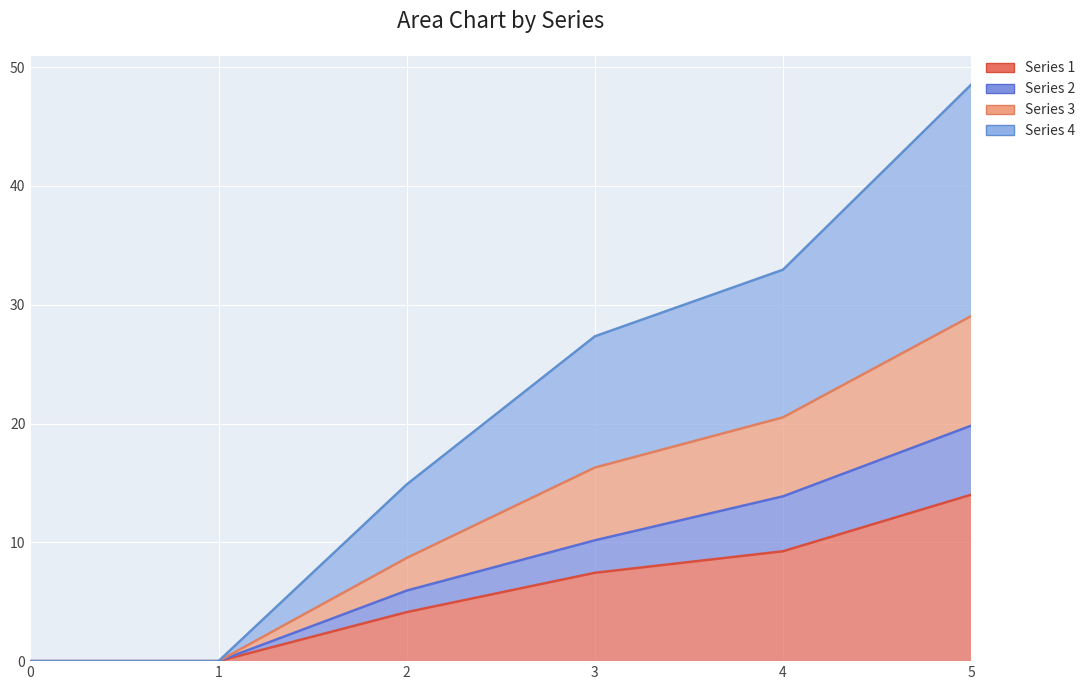

Is it true that Series 2 equals 10.2 at 3?

True